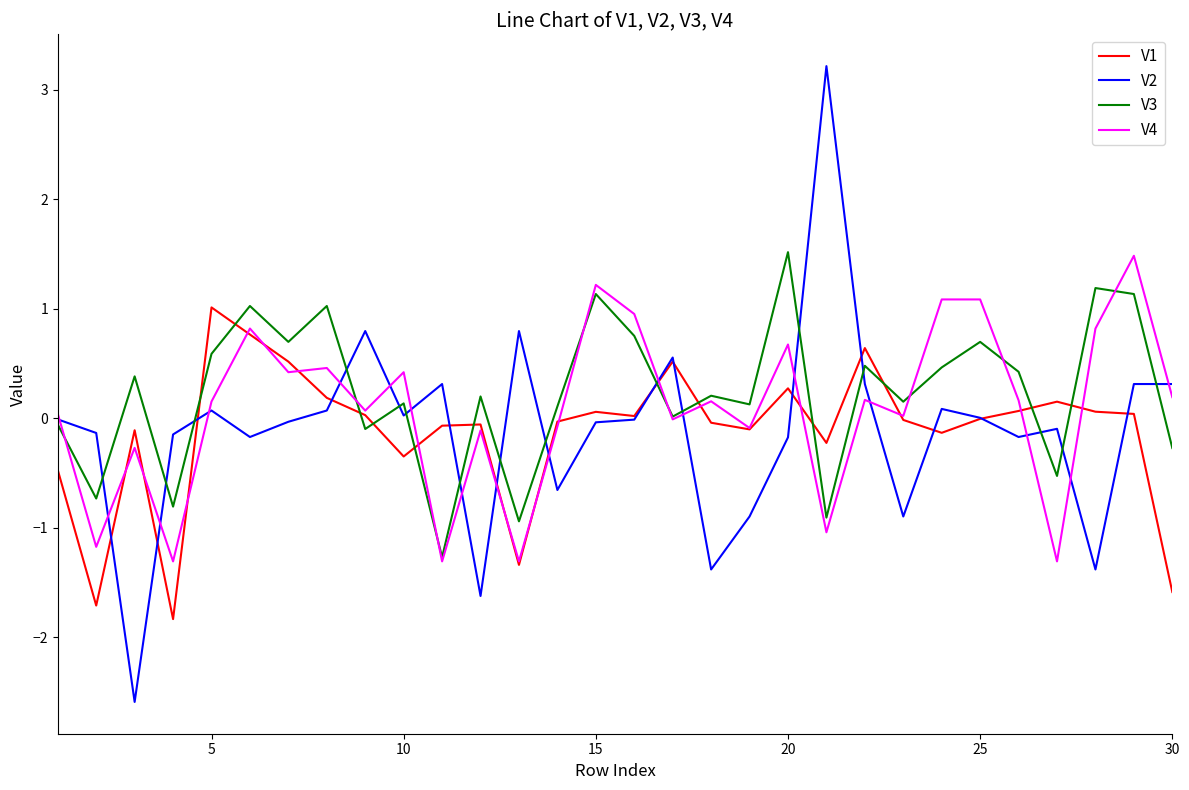

Which series has the largest range (max minus min)?

V2